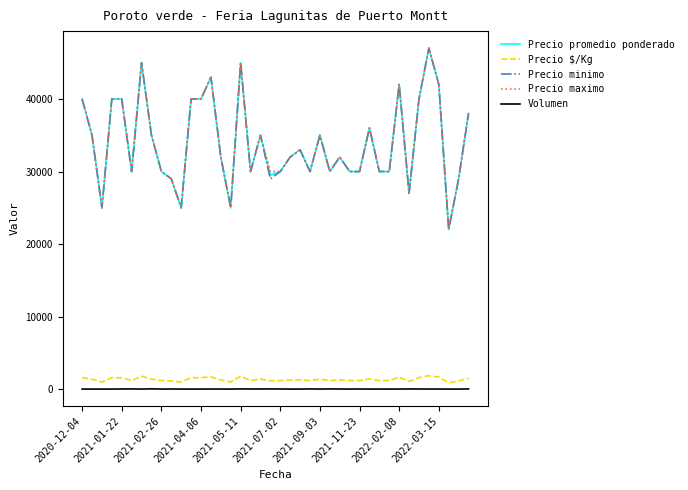

What is the difference between the second highest and minimum values in the Precio $/Kg series?

920